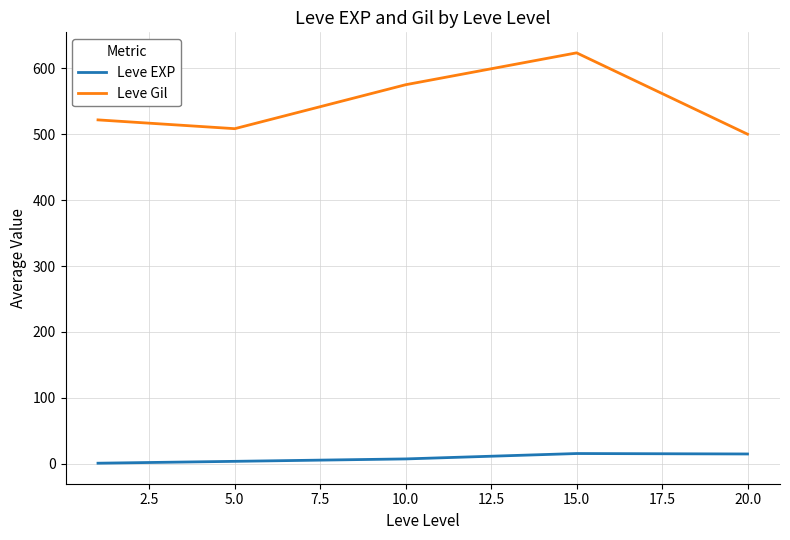

True or false: Leve EXP and Leve Gil cross at least once.

False